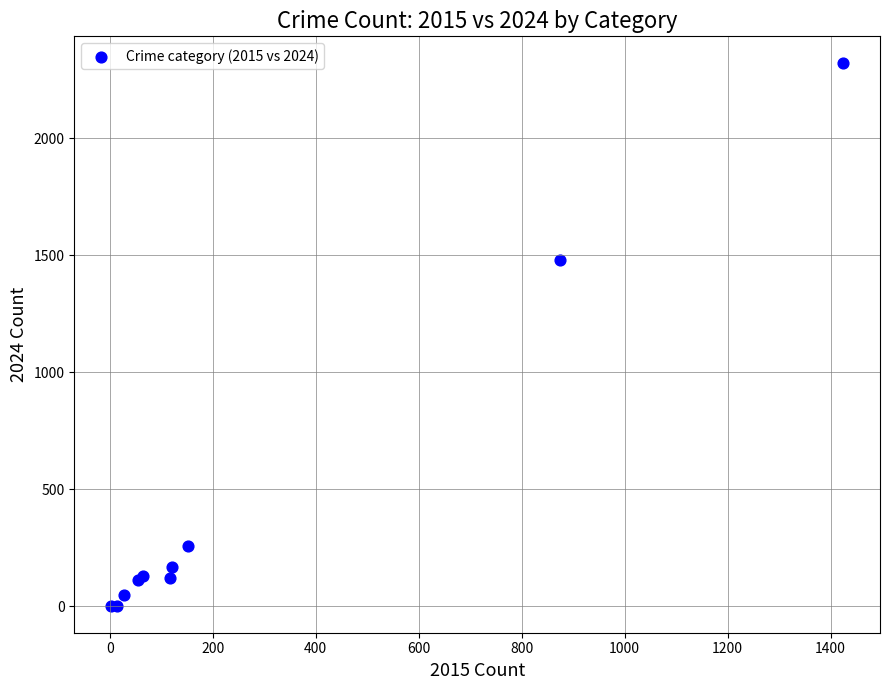

What Y value in the scatter plot is closest to 1161?

1481